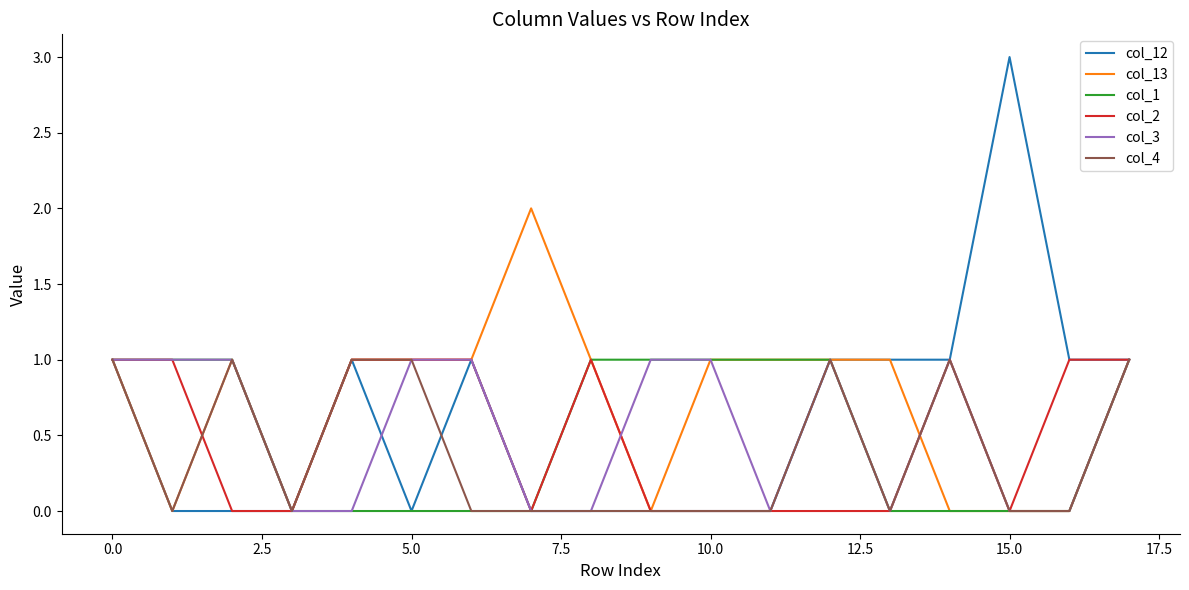

Which series has the widest spread of values?

col_12